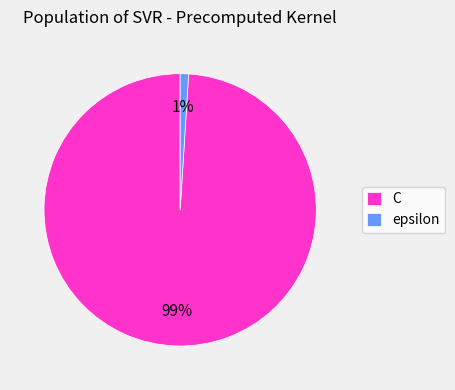

Is the sum of C and epsilon greater than half?

Yes